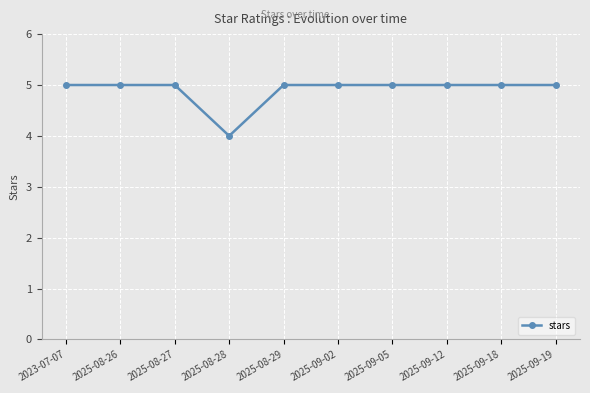

What is the ratio of the value at 2025-08-26 to the value at 2025-09-12?

1.0